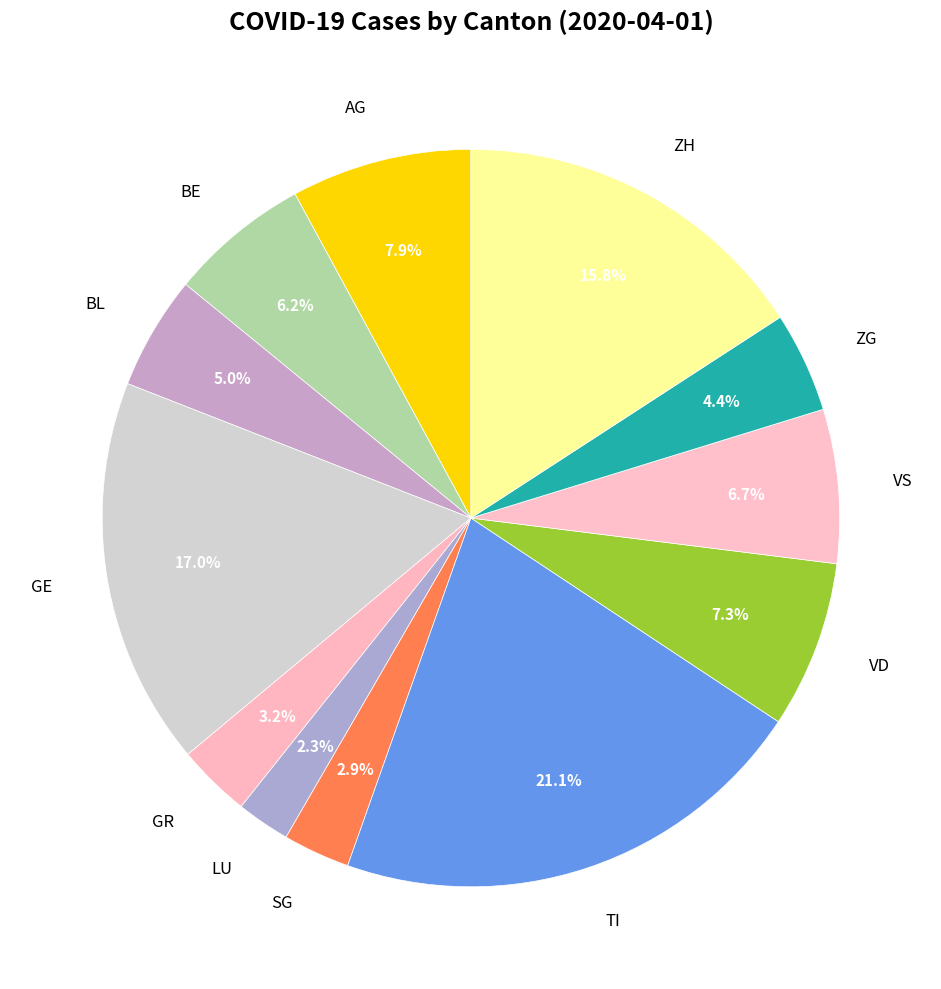

What is the smallest slice in the pie chart?

LU